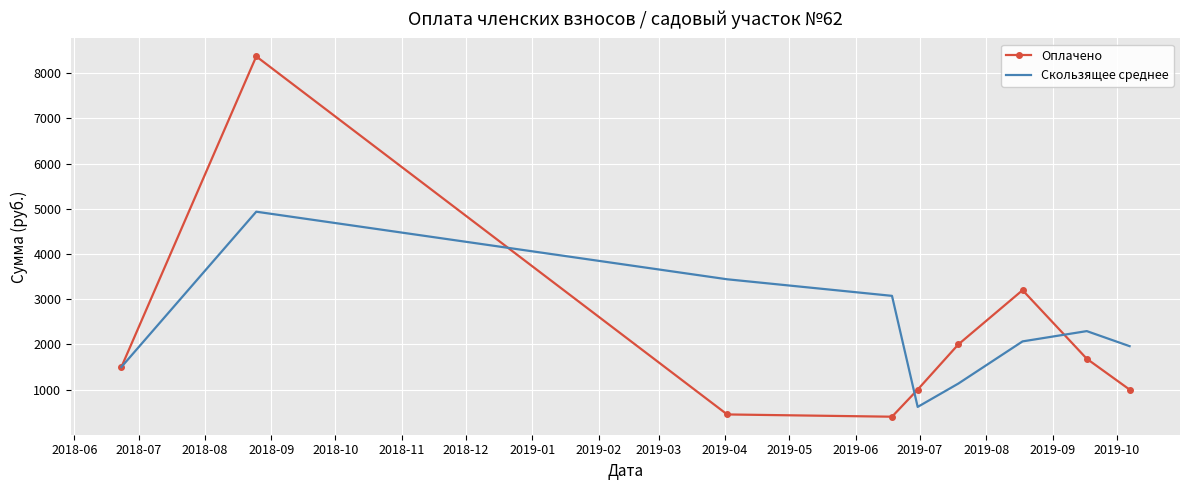

Rank the series by their maximum value, from lowest to highest.

Скользящее среднее, Оплачено